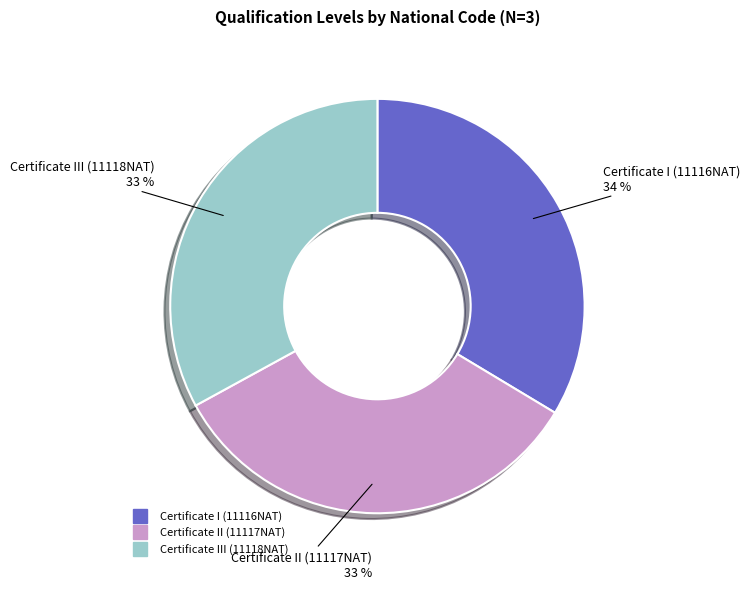

The Certificate II (11117NAT) slice represents 33% of the pie. True or false?

True